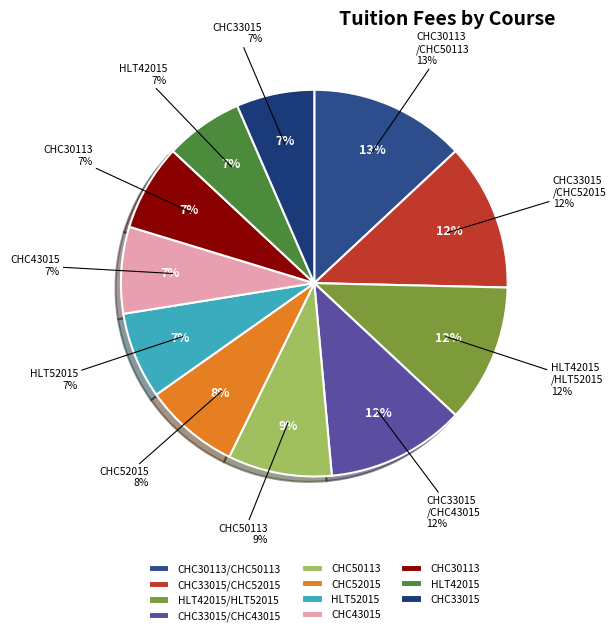

Which has a higher value, CHC30113/CHC50113 or HLT42015/HLT52015?

CHC30113/CHC50113